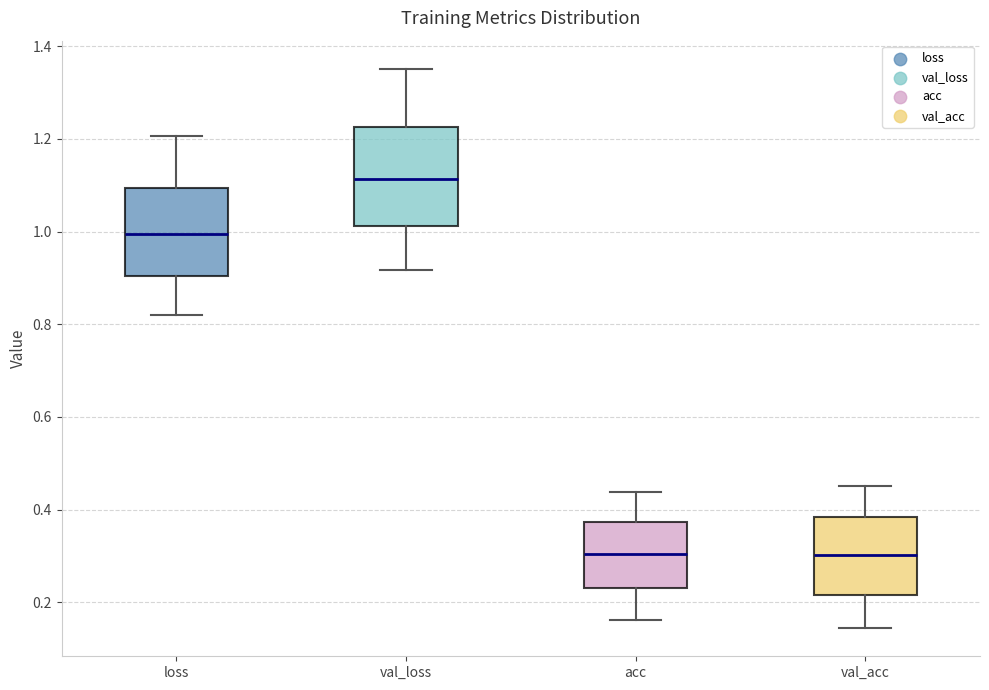

Where does the lower whisker of the box for val_loss end on the y-axis? The values are not printed on the chart, so give them approximately, as read against the axis.

0.92